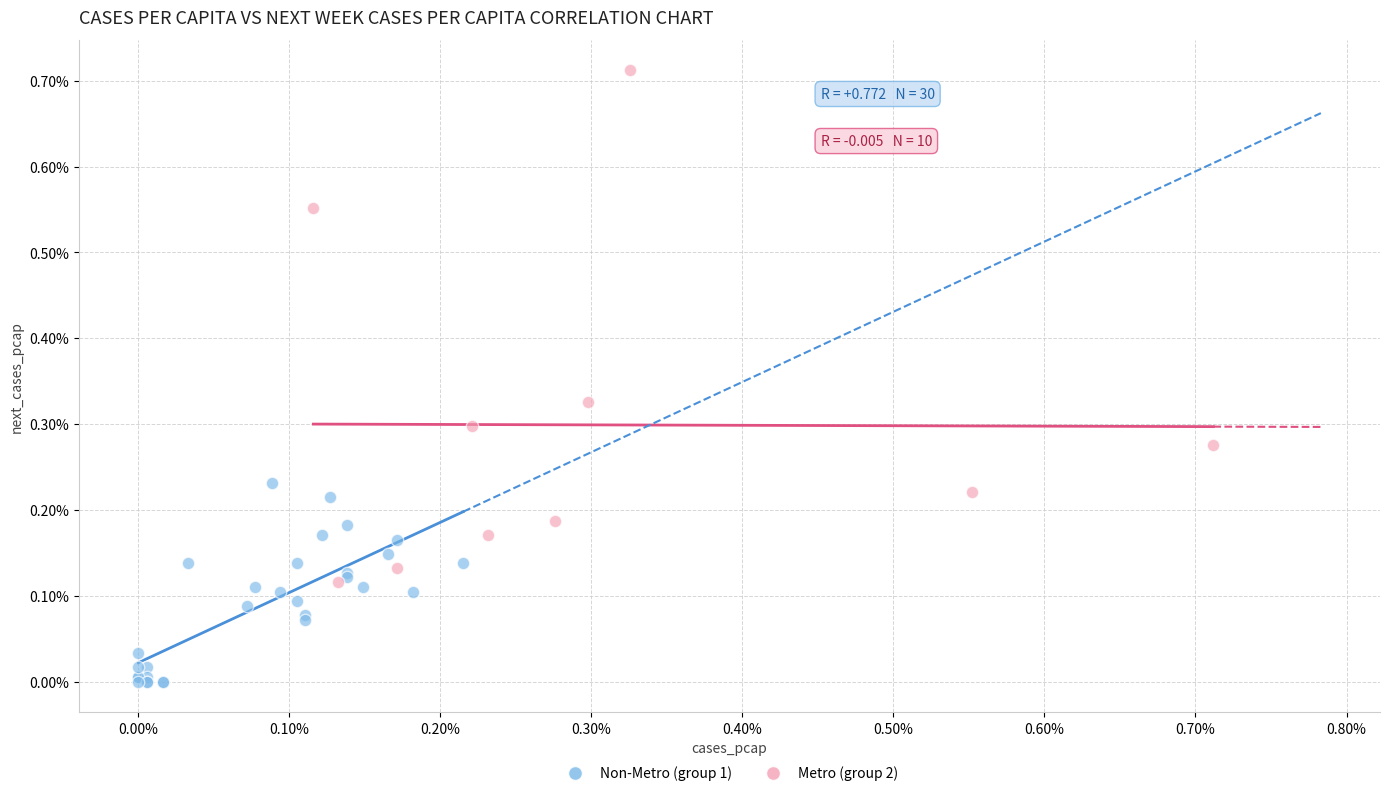

What are all the series names shown in the legend?

Non-Metro (group 1), Metro (group 2)